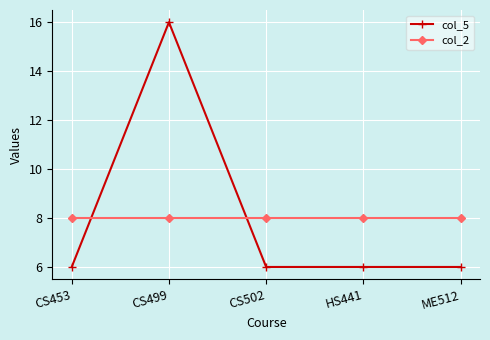

Is it true that col_2 equals 8 at CS502?

True